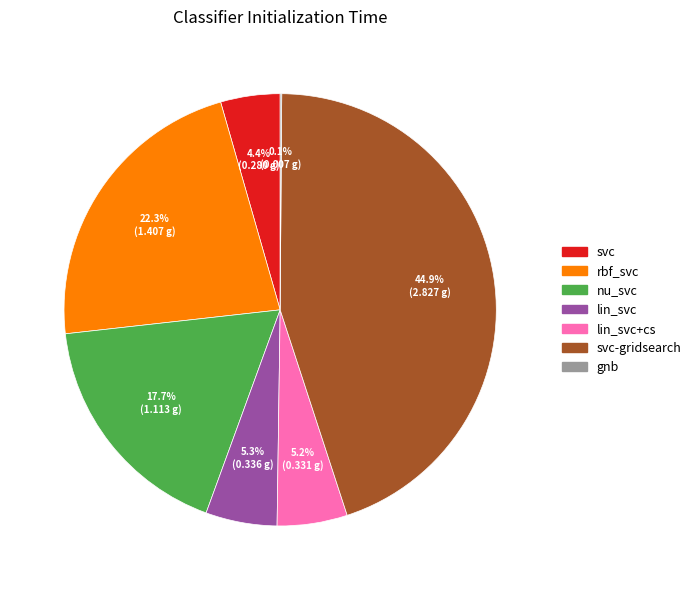

Is the sum of svc and lin_svc+cs greater than half?

No